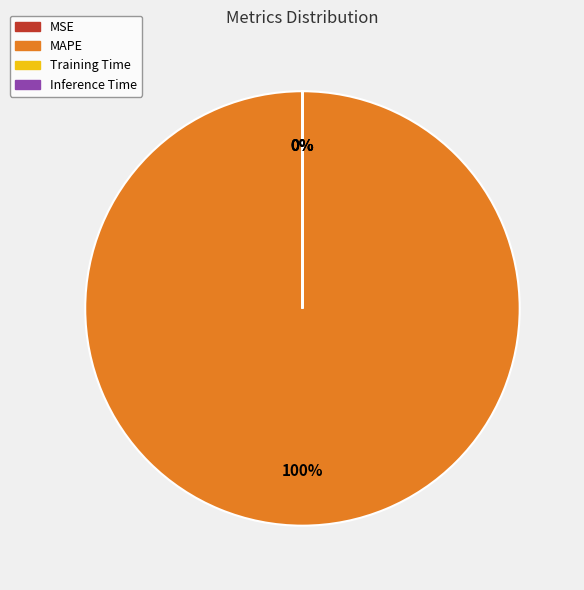

Is it true that MAPE is 89% of the pie?

False